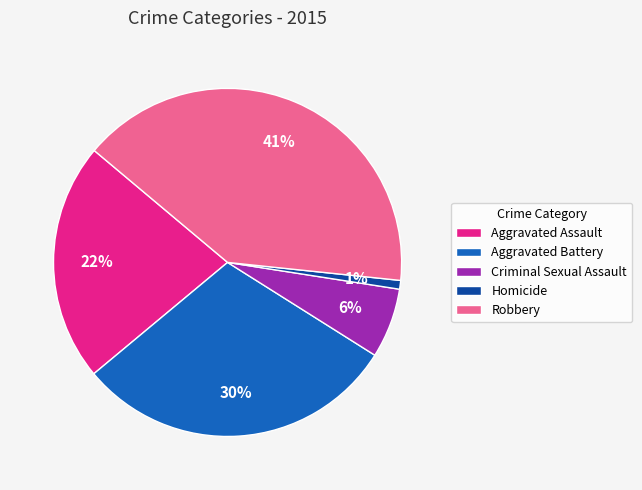

To the nearest percent, what is the average slice percentage?

20%